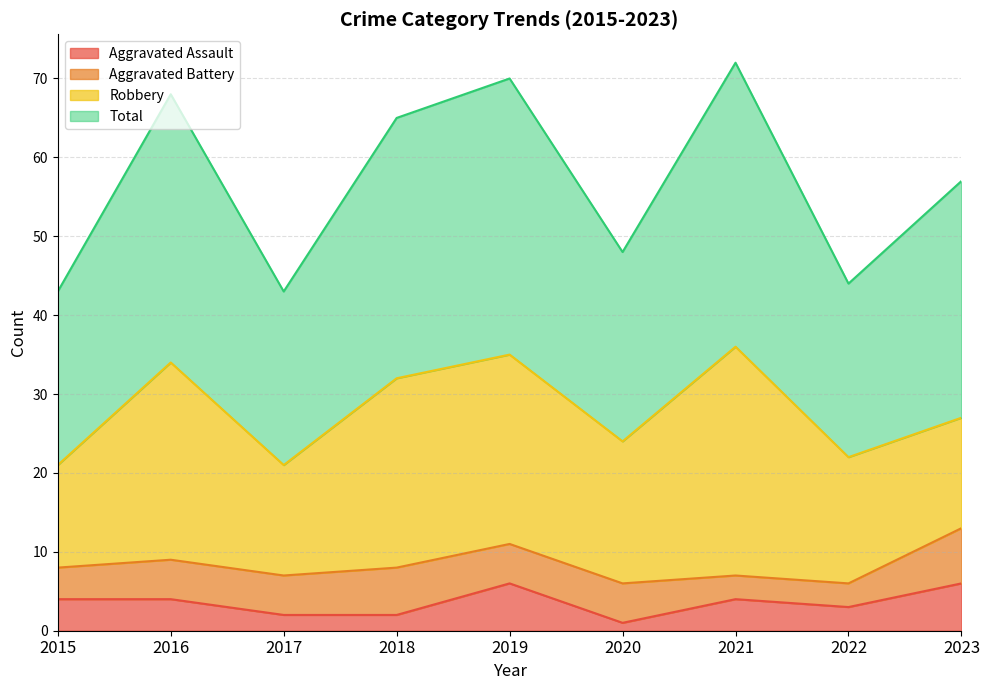

Which series has the largest total across all categories?

Total